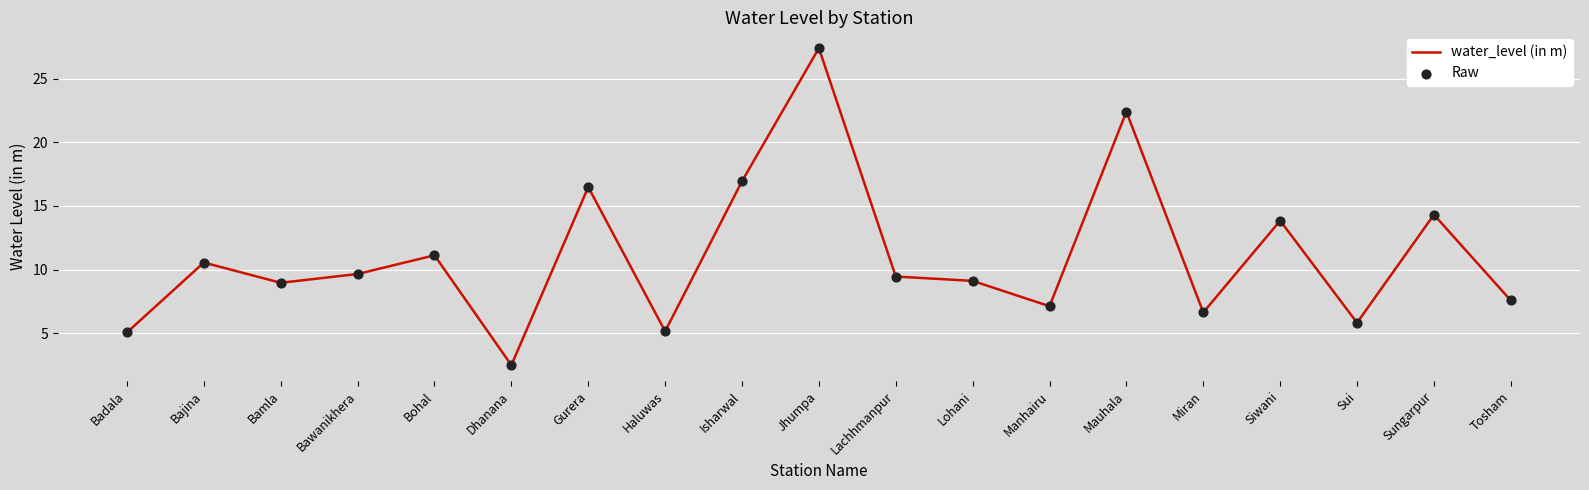

What is the approximate value at Isharwal?

16.9